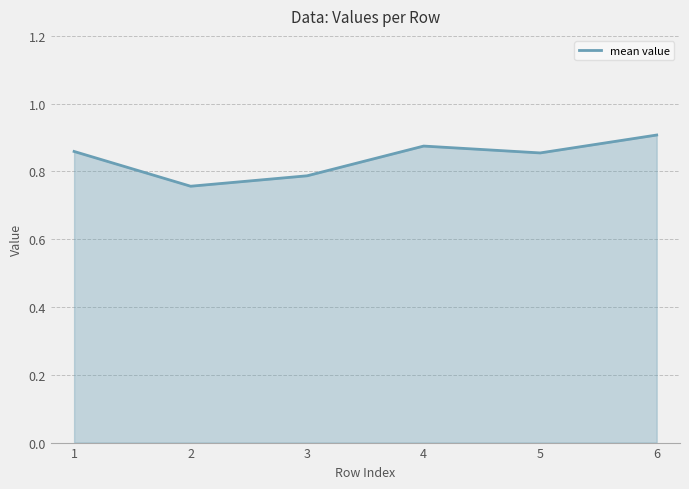

Is it true that the value at 5 is 0.9?

True